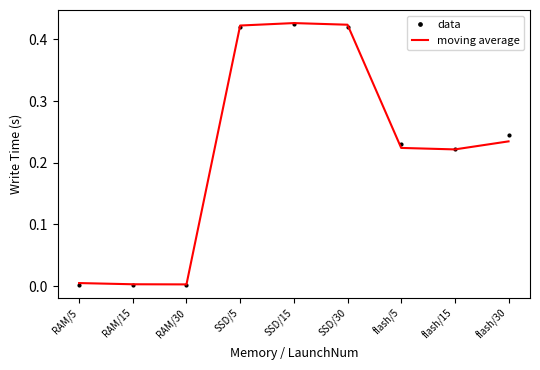

What is the total value across all series at SSD/5?

0.8